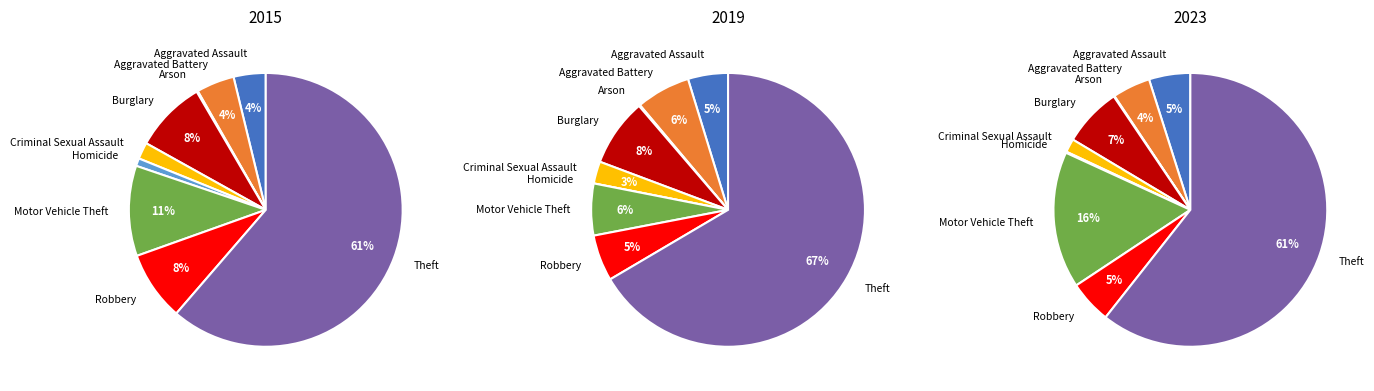

Which series changed the most between Aggravated Battery and Motor Vehicle Theft?

2023